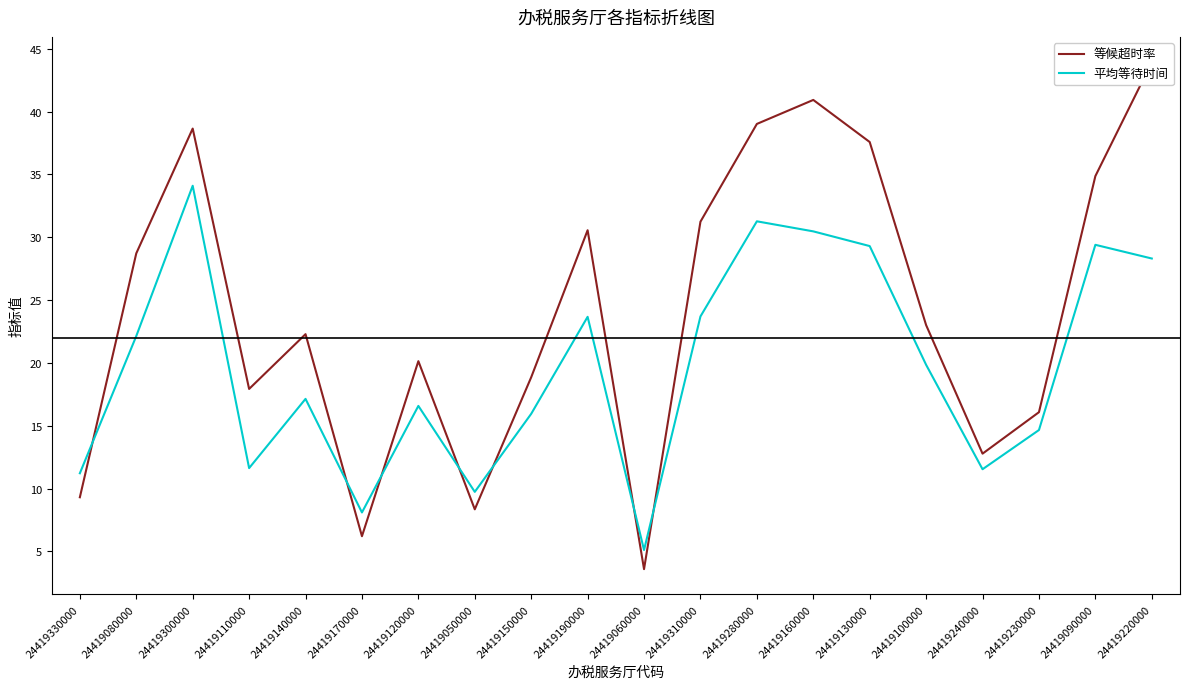

Where do 等候超时率 and 平均等待时间 first cross each other?

24419330000 and 24419080000